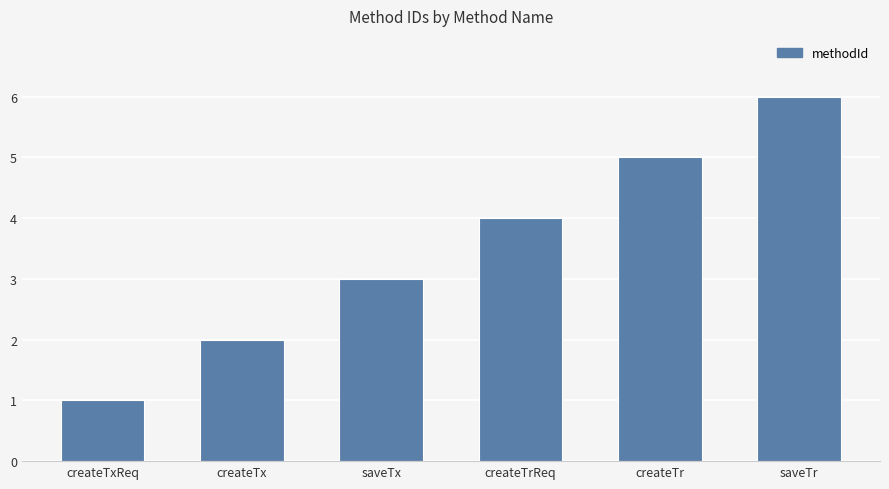

Is it true that the value at createTx is 1?

False